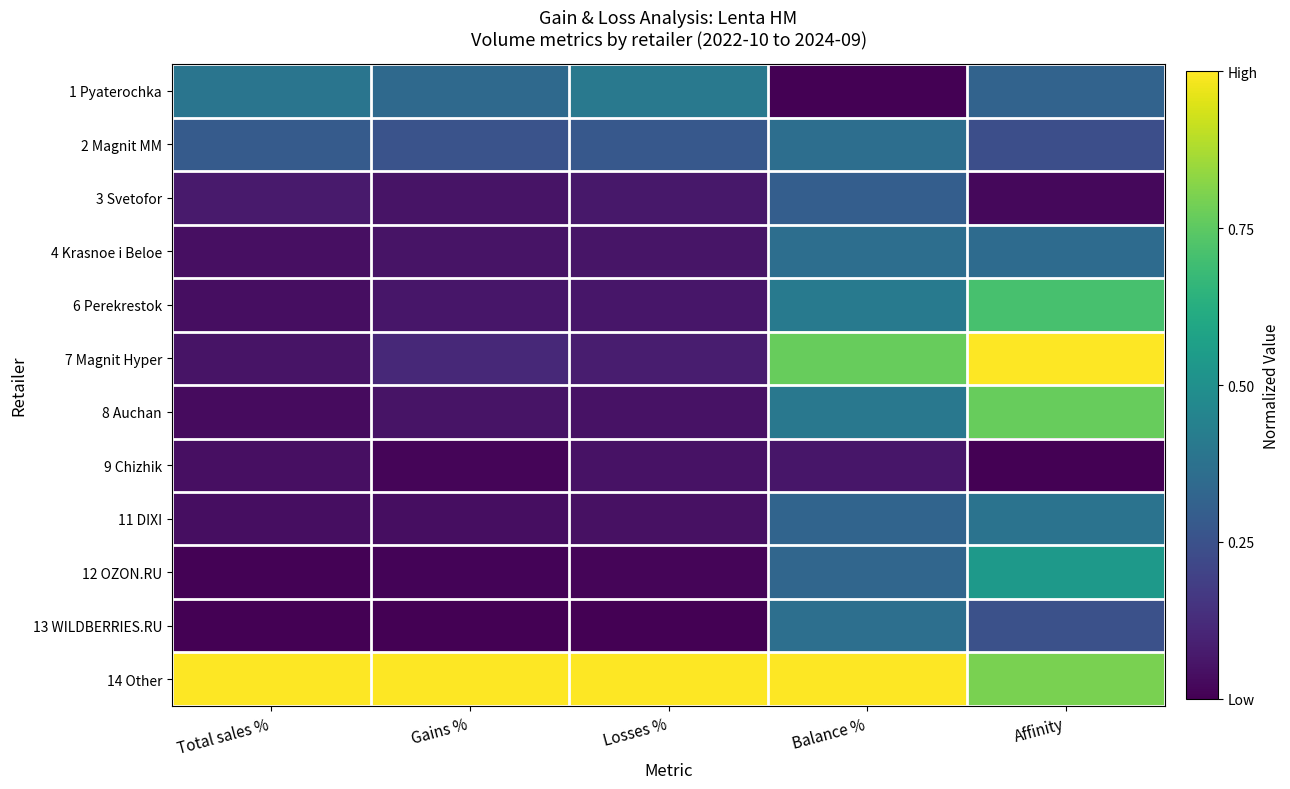

Reading left to right, what are all the values shown in this chart?

1 Pyaterochka: Total sales %=0.4	Gains %=0.3	Losses %=0.4	Balance %=0.0	Affinity=0.3
2 Magnit MM: Total sales %=0.3	Gains %=0.3	Losses %=0.3	Balance %=0.4	Affinity=0.2
3 Svetofor: Total sales %=0.1	Gains %=0.1	Losses %=0.1	Balance %=0.3	Affinity=0.0
4 Krasnoe i Beloe: Total sales %=0.0	Gains %=0.1	Losses %=0.1	Balance %=0.4	Affinity=0.3
6 Perekrestok: Total sales %=0.0	Gains %=0.1	Losses %=0.1	Balance %=0.4	Affinity=0.7
7 Magnit Hyper: Total sales %=0.1	Gains %=0.1	Losses %=0.1	Balance %=0.8	Affinity=1.0
8 Auchan: Total sales %=0.0	Gains %=0.1	Losses %=0.1	Balance %=0.4	Affinity=0.8
9 Chizhik: Total sales %=0.0	Gains %=0.0	Losses %=0.0	Balance %=0.1	Affinity=0.0
11 DIXI: Total sales %=0.0	Gains %=0.0	Losses %=0.0	Balance %=0.3	Affinity=0.4
12 OZON.RU: Total sales %=0.0	Gains %=0.0	Losses %=0.0	Balance %=0.3	Affinity=0.5
13 WILDBERRIES.RU: Total sales %=0.0	Gains %=0.0	Losses %=0.0	Balance %=0.4	Affinity=0.2
14 Other: Total sales %=1.0	Gains %=1.0	Losses %=1.0	Balance %=1.0	Affinity=0.8